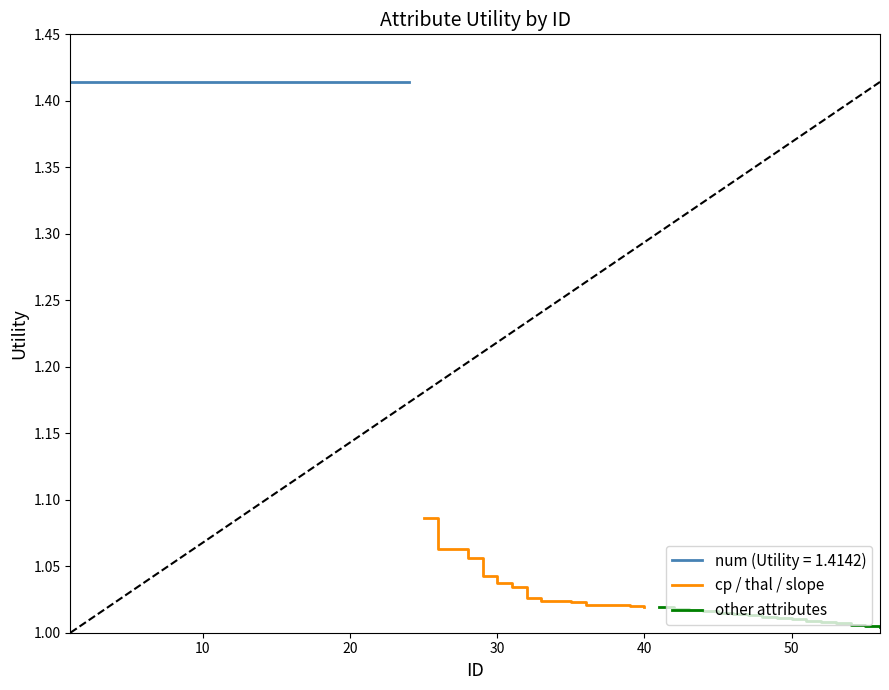

What is the approximate value of other attributes at 50?

1.0